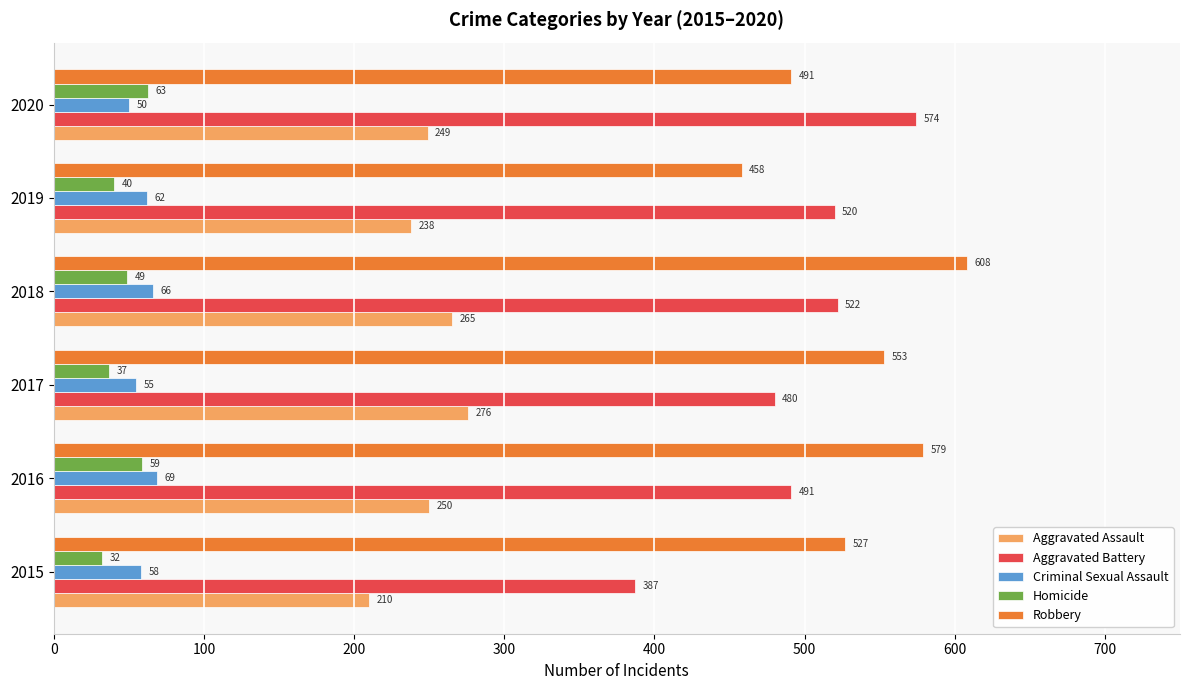

List the series in order of their peak value, lowest first.

Homicide, Criminal Sexual Assault, Aggravated Assault, Aggravated Battery, Robbery